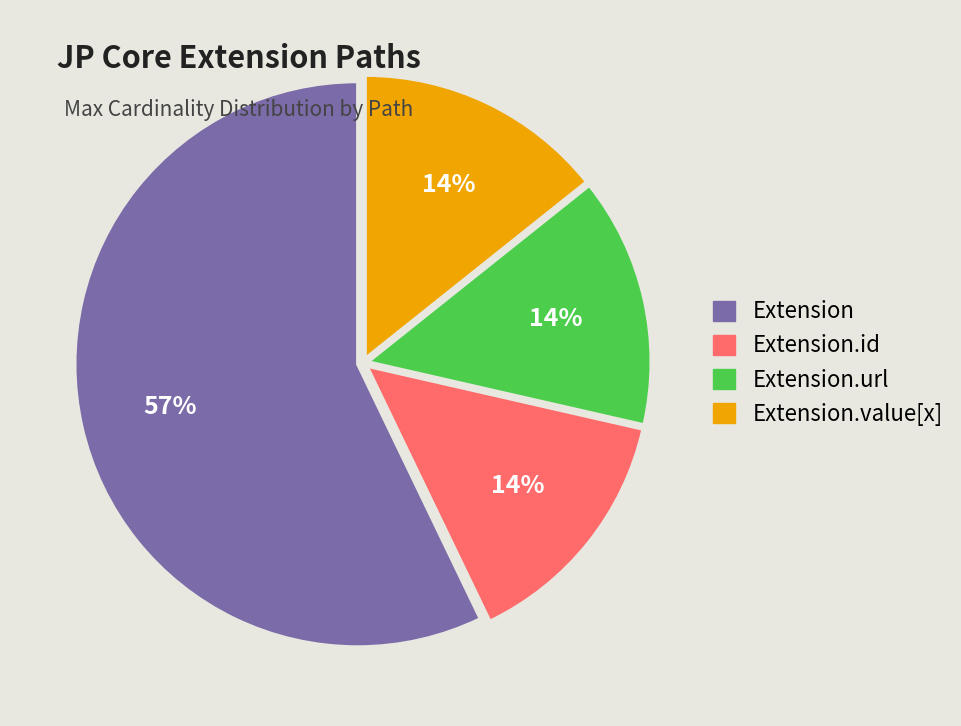

To the nearest percent, what is the average slice percentage?

25%